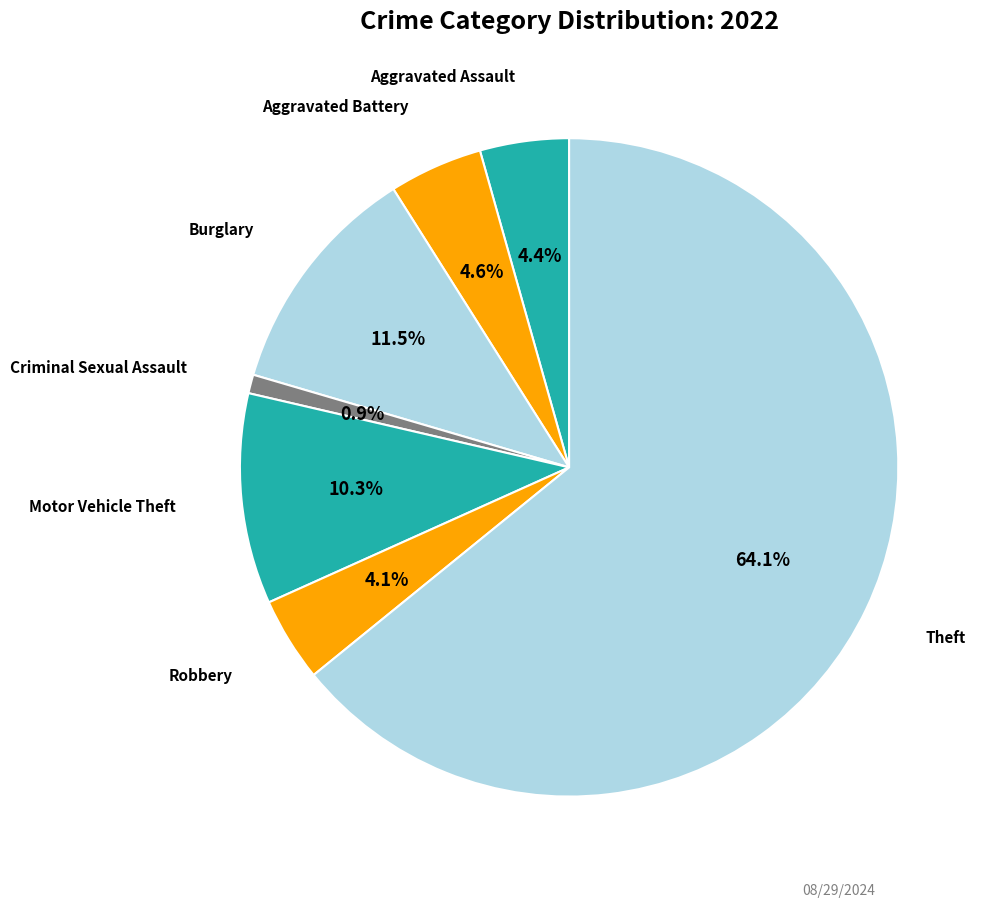

Count the number of slices in the pie.

7